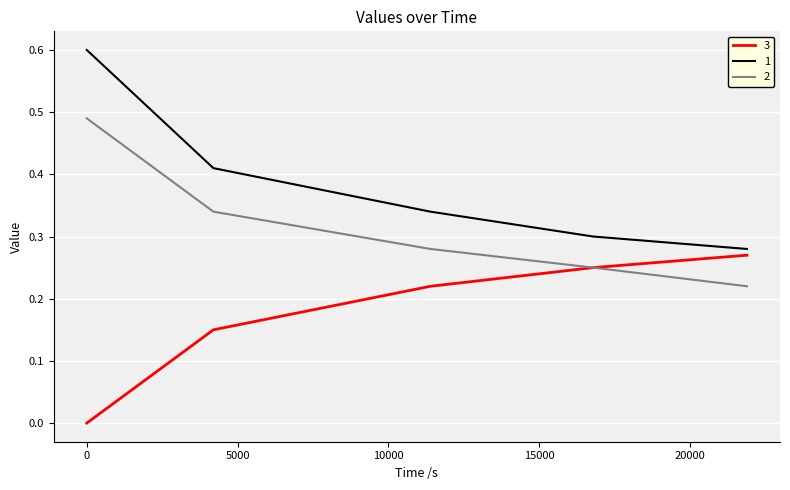

True or false: 2 and 1 cross at least once.

False